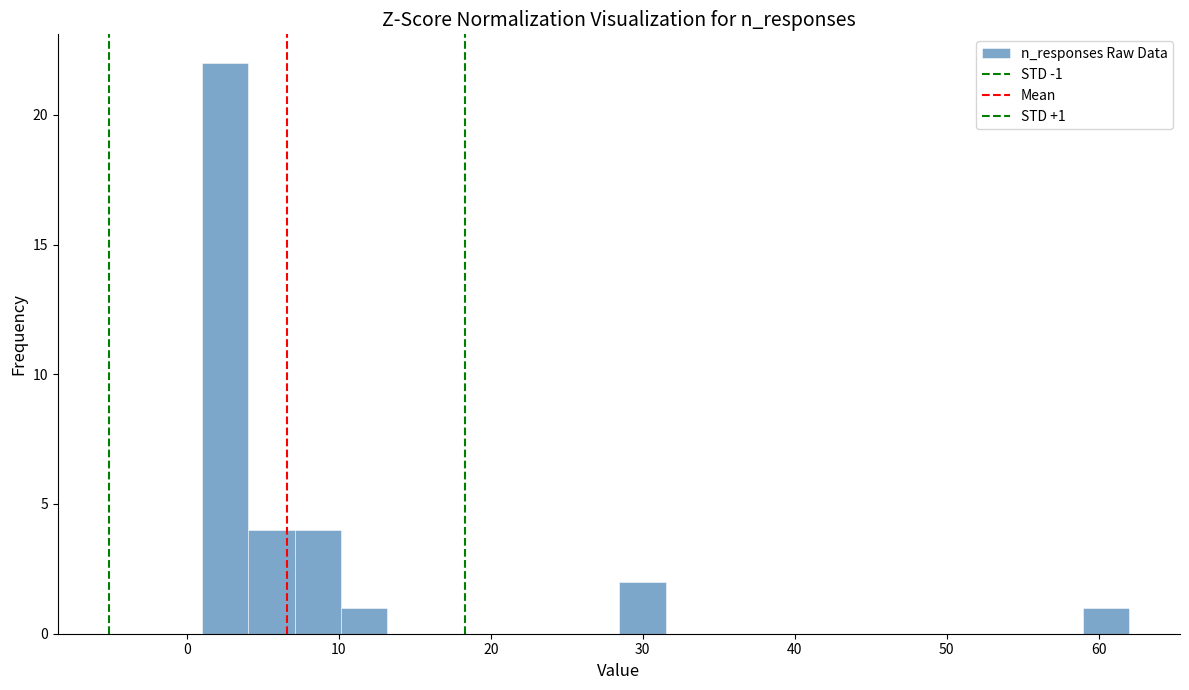

Around what value on the x-axis is the tallest bar? Give the approximate position of its centre, as read against the axis.

3